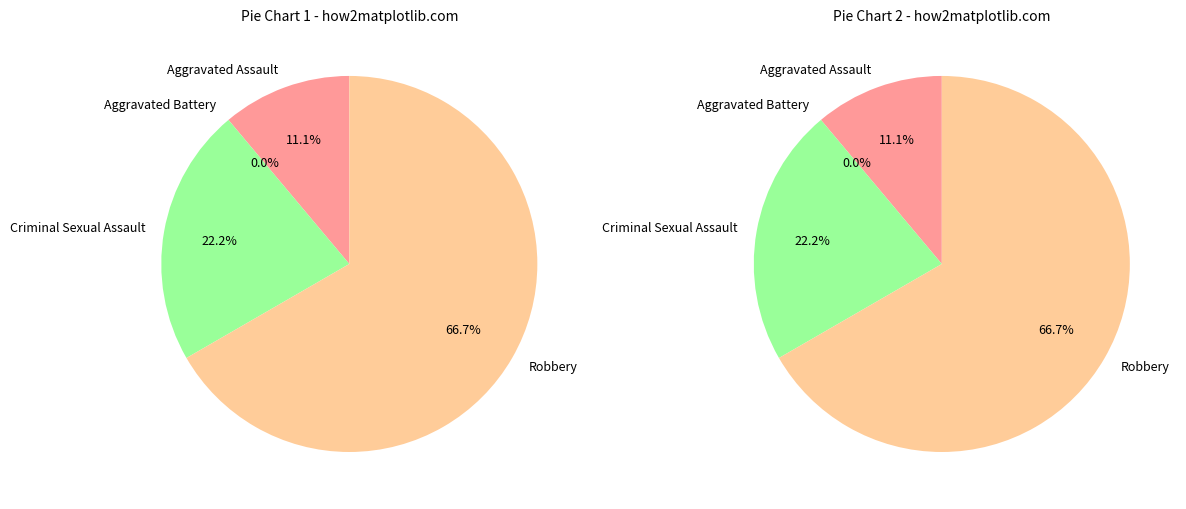

Is the sum of Aggravated Assault and Robbery greater than half?

Yes